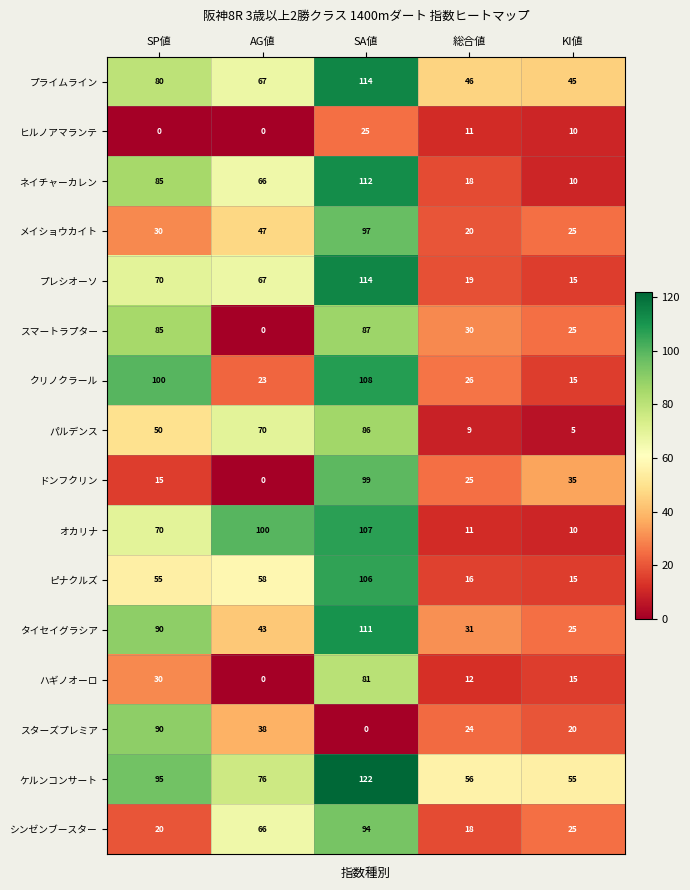

Where does the スマートラプター series first go above 30?

SP値